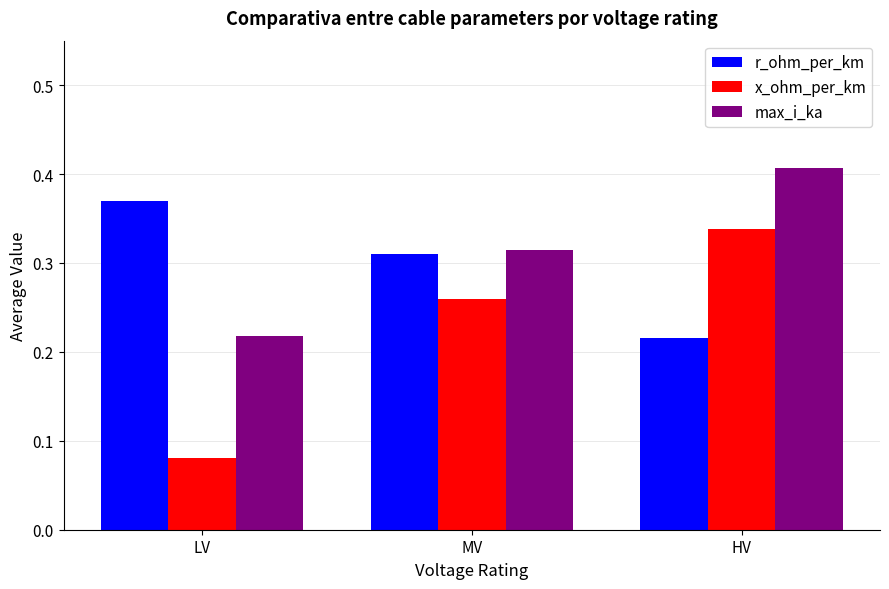

The x_ohm_per_km series shows 0.1 at HV. True or false?

False